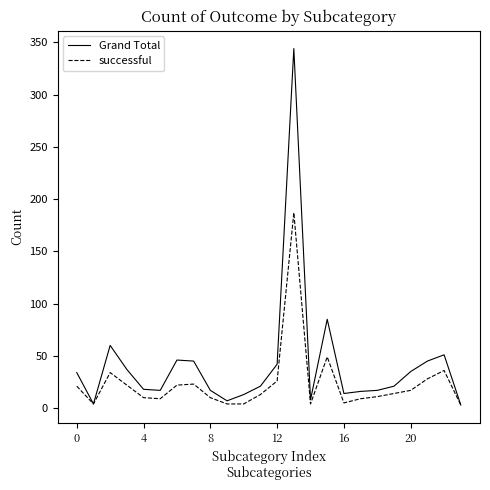

Which series has the largest total across all categories?

Grand Total